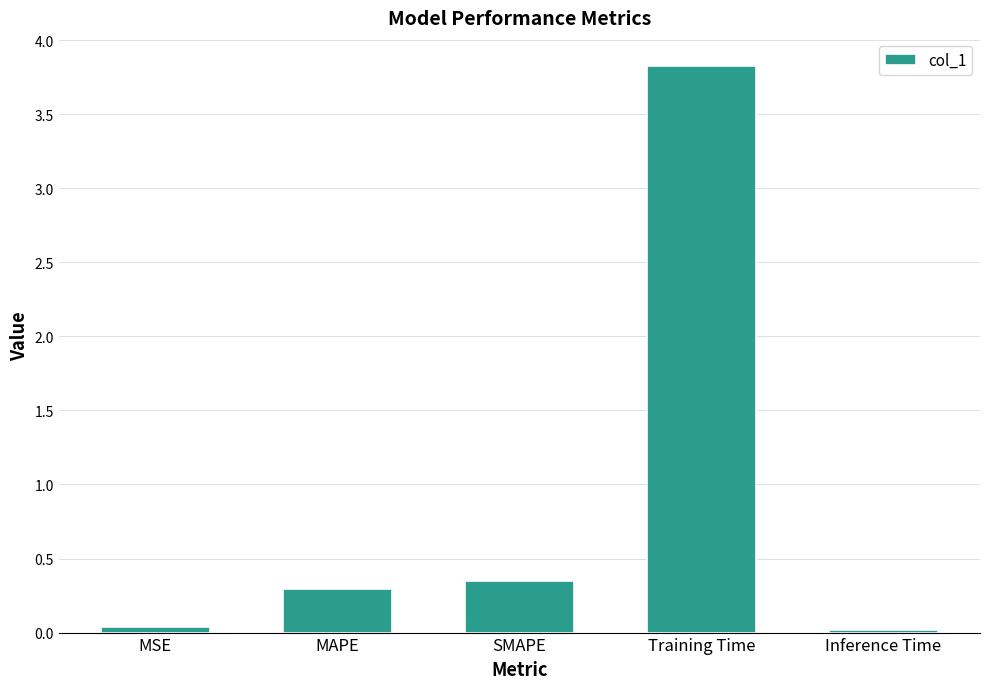

True or false: the data shows 0.0 at Inference Time.

True